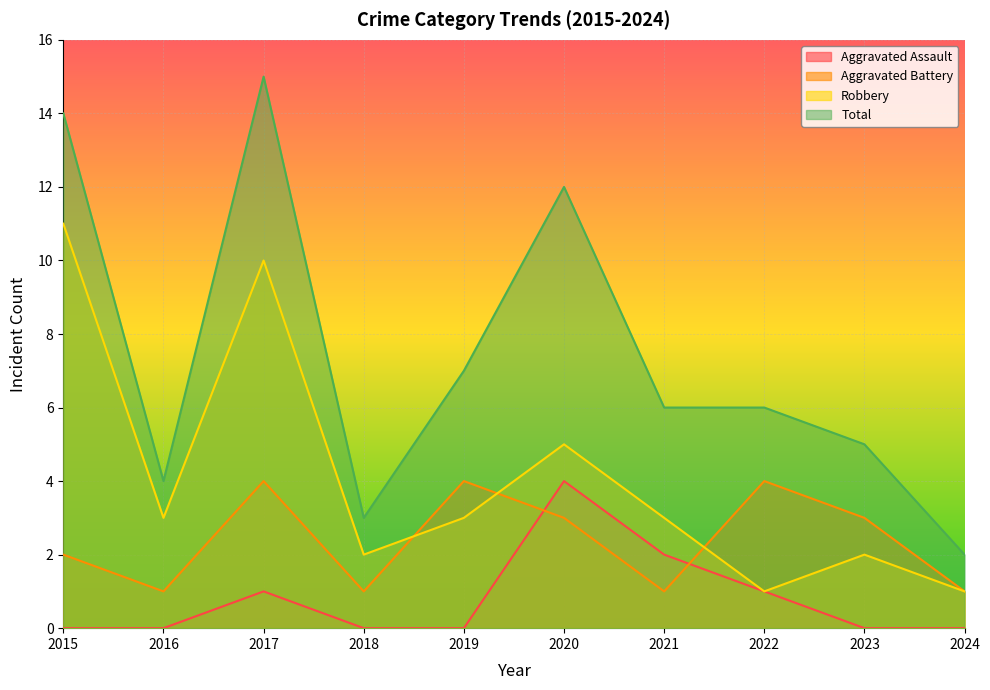

True or false: Total and Robbery intersect in this chart.

False